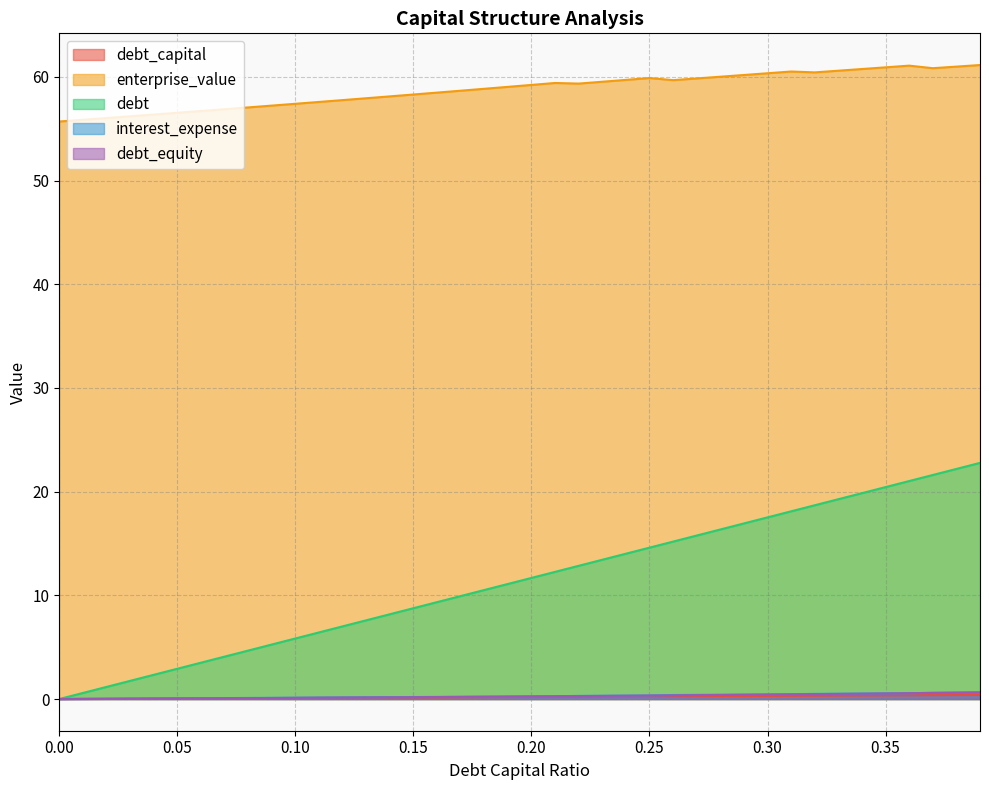

Reading right to left, transcribe all the data shown in this chart.

debt_capital: 0.4	0.4	0.4	0.4	0.3	0.3	0.3	0.3	0.3	0.3	0.3	0.3	0.3	0.3	0.2	0.2	0.2	0.2	0.2	0.2	0.2	0.2	0.2	0.2	0.1	0.1	0.1	0.1	0.1	0.1	0.1	0.1	0.1	0.1	0.1	0.0	0.0	0.0	0.0	0.0
enterprise_value: 61.1	61.0	60.8	61.1	60.9	60.8	60.6	60.4	60.5	60.4	60.2	60.0	59.9	59.7	59.9	59.7	59.5	59.4	59.4	59.2	59.0	58.9	58.7	58.5	58.3	58.1	57.9	57.8	57.6	57.4	57.2	57.1	56.9	56.7	56.5	56.4	56.2	56.0	55.9	55.7
debt: 22.8	22.2	21.6	21.0	20.4	19.9	19.3	18.7	18.1	17.5	16.9	16.4	15.8	15.2	14.6	14.0	13.4	12.8	12.3	11.7	11.1	10.5	9.9	9.3	8.8	8.2	7.6	7.0	6.4	5.8	5.3	4.7	4.1	3.5	2.9	2.3	1.8	1.2	0.6	0.0
interest_expense: 0.6	0.6	0.6	0.6	0.5	0.5	0.5	0.5	0.5	0.4	0.4	0.4	0.4	0.4	0.3	0.3	0.3	0.3	0.3	0.3	0.2	0.2	0.2	0.2	0.2	0.2	0.2	0.2	0.1	0.1	0.1	0.1	0.1	0.1	0.1	0.1	0.0	0.0	0.0	0.0
debt_equity: 0.6	0.6	0.6	0.6	0.5	0.5	0.5	0.5	0.4	0.4	0.4	0.4	0.4	0.4	0.3	0.3	0.3	0.3	0.3	0.2	0.2	0.2	0.2	0.2	0.2	0.2	0.1	0.1	0.1	0.1	0.1	0.1	0.1	0.1	0.1	0.0	0.0	0.0	0.0	0.0